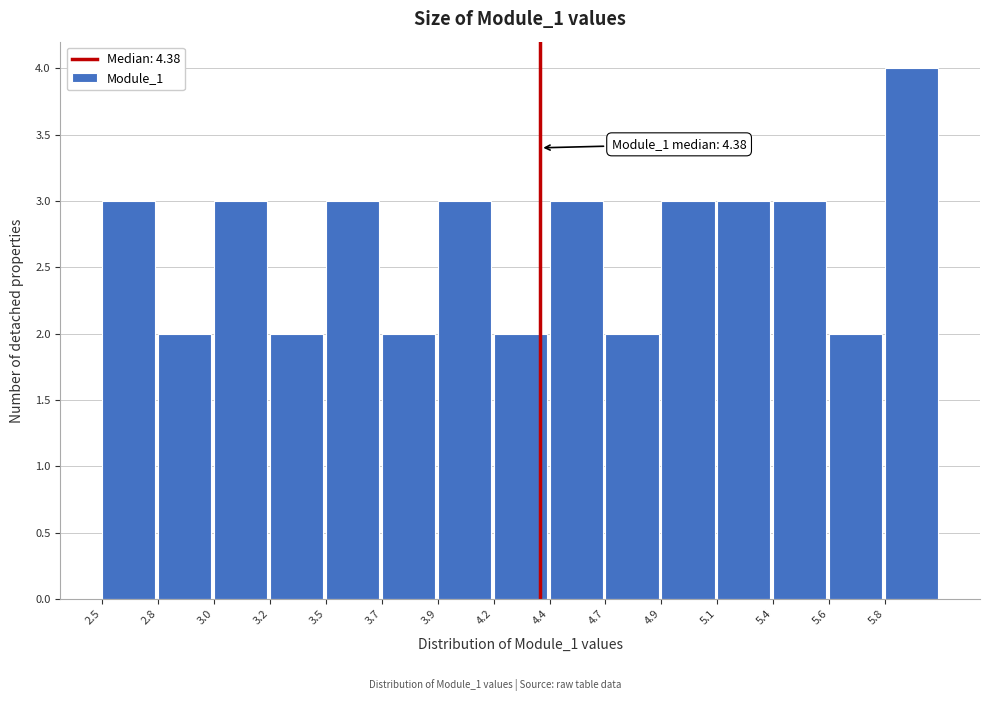

Reading left to right, extract all data points from this chart.

3	2	3	2	3	2	3	2	3	2	3	3	3	2	4